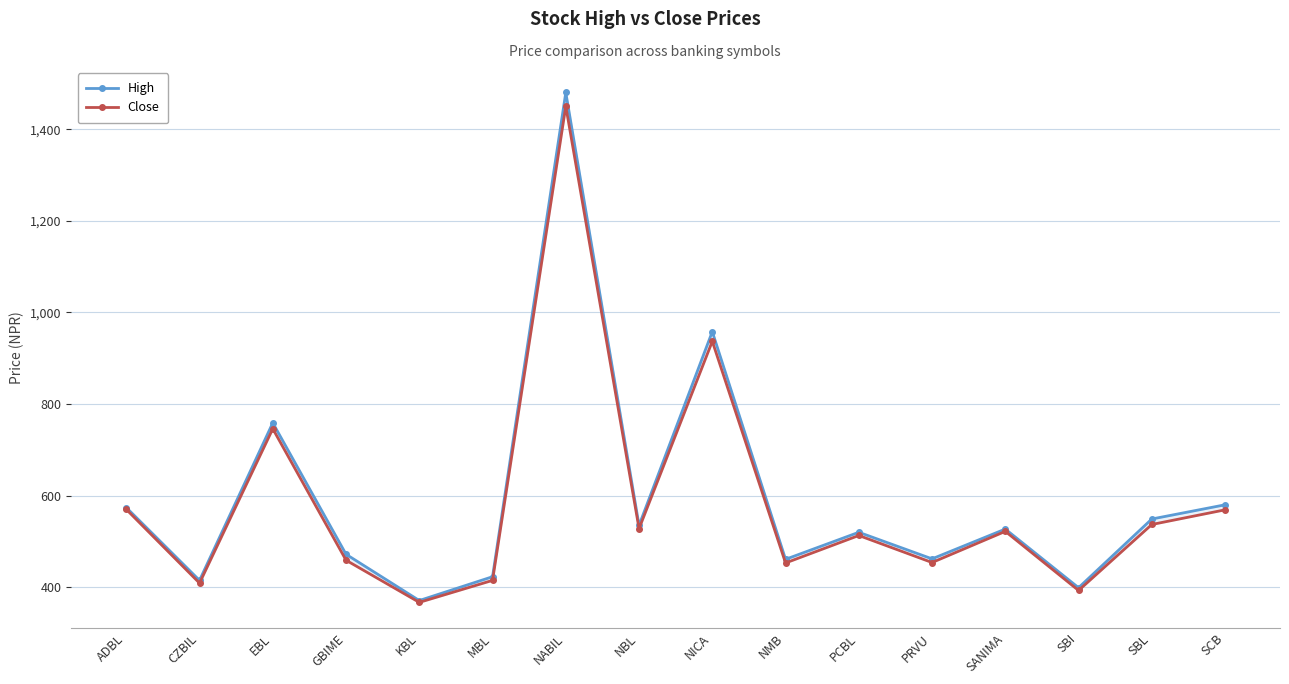

Reading left to right, what are all the values shown in this chart?

High: ADBL=574.0	CZBIL=415.0	EBL=758.9	GBIME=472.0	KBL=371.0	MBL=423.0	NABIL=1480.1	NBL=535.0	NICA=958.0	NMB=461.0	PCBL=520.0	PRVU=462.0	SANIMA=527.0	SBI=399.0	SBL=549.0	SCB=580.0
Close: ADBL=570.0	CZBIL=409.0	EBL=746.0	GBIME=459.0	KBL=367.0	MBL=415.0	NABIL=1450.0	NBL=528.0	NICA=936.9	NMB=453.0	PCBL=513.0	PRVU=454.0	SANIMA=522.0	SBI=393.0	SBL=537.0	SCB=569.0